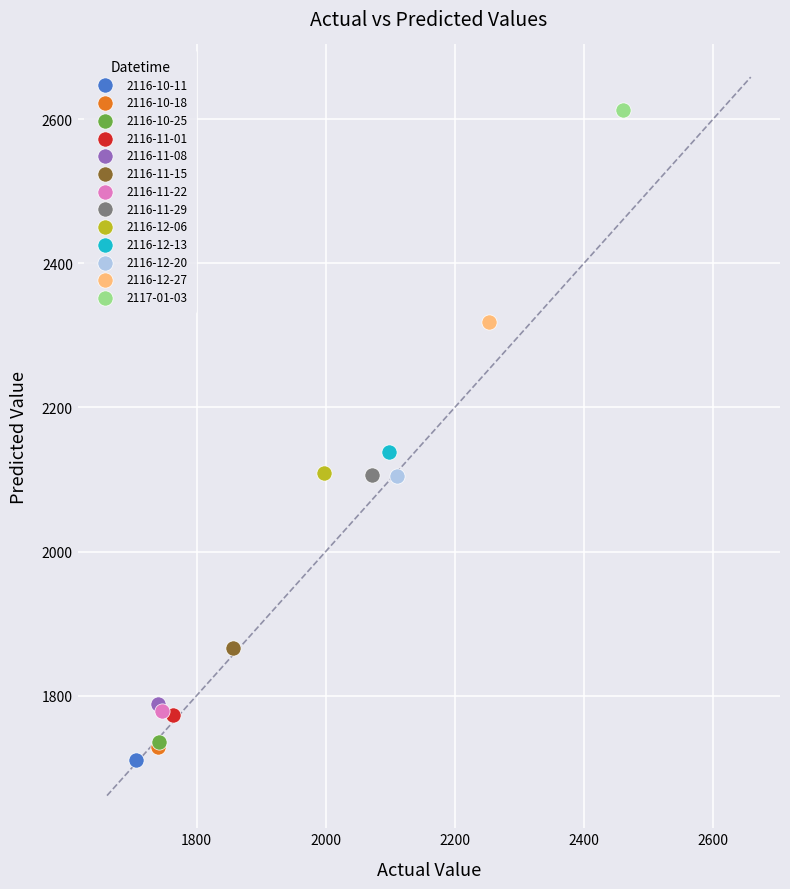

What are all the series names shown in the legend?

2116-10-11, 2116-10-18, 2116-10-25, 2116-11-01, 2116-11-08, 2116-11-15, 2116-11-22, 2116-11-29, 2116-12-06, 2116-12-13, 2116-12-20, 2116-12-27, 2117-01-03